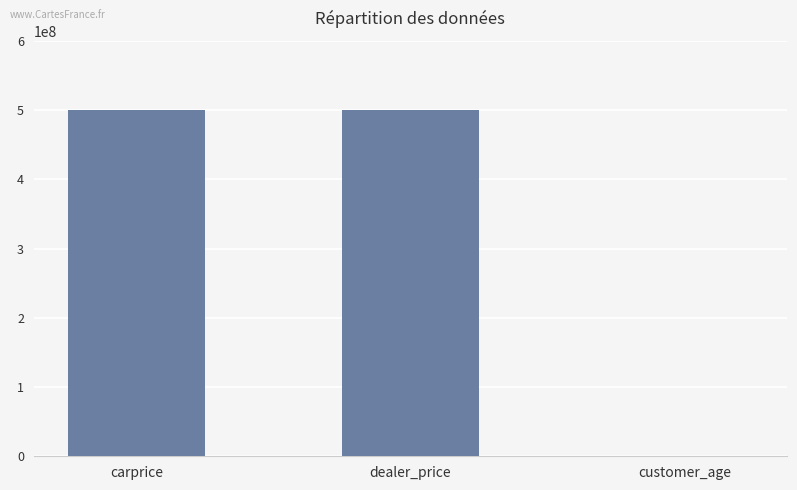

Reading right to left, extract all data points from this chart.

customer_age=25	dealer_price=500000000	carprice=500000000